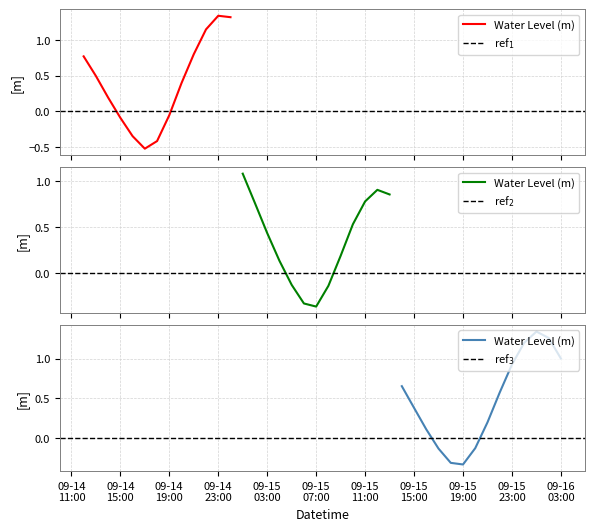

How many points are lower than both their immediate neighbors (excluding endpoints)?

3